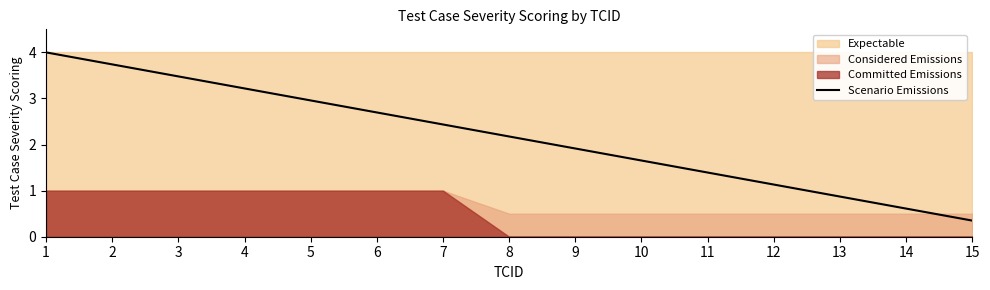

How many data points are less than 2?

7